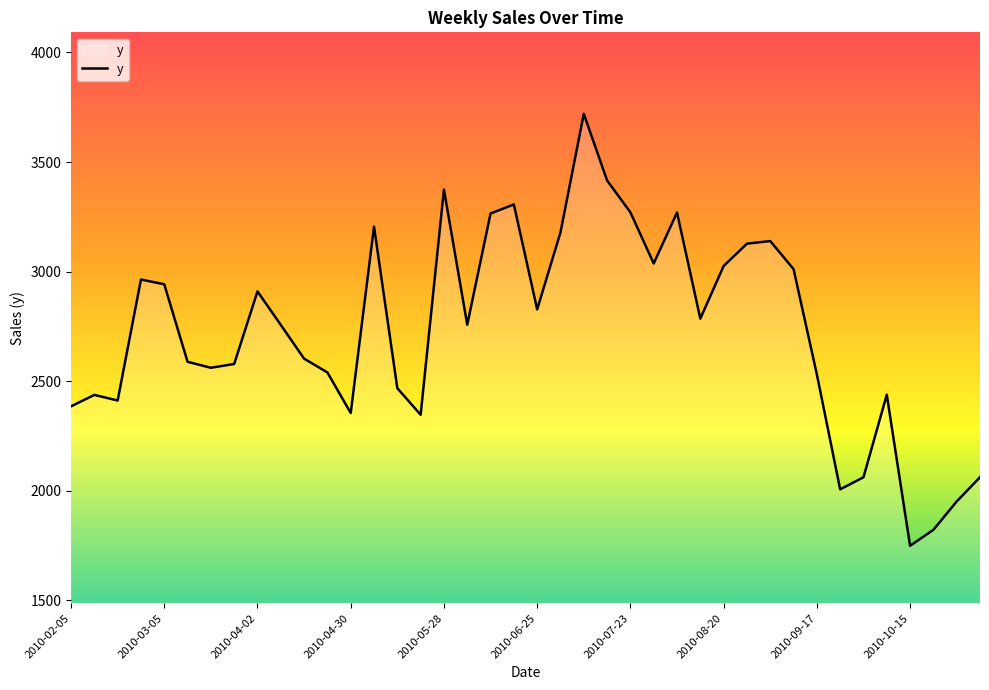

What is the greatest value displayed?

3720.0